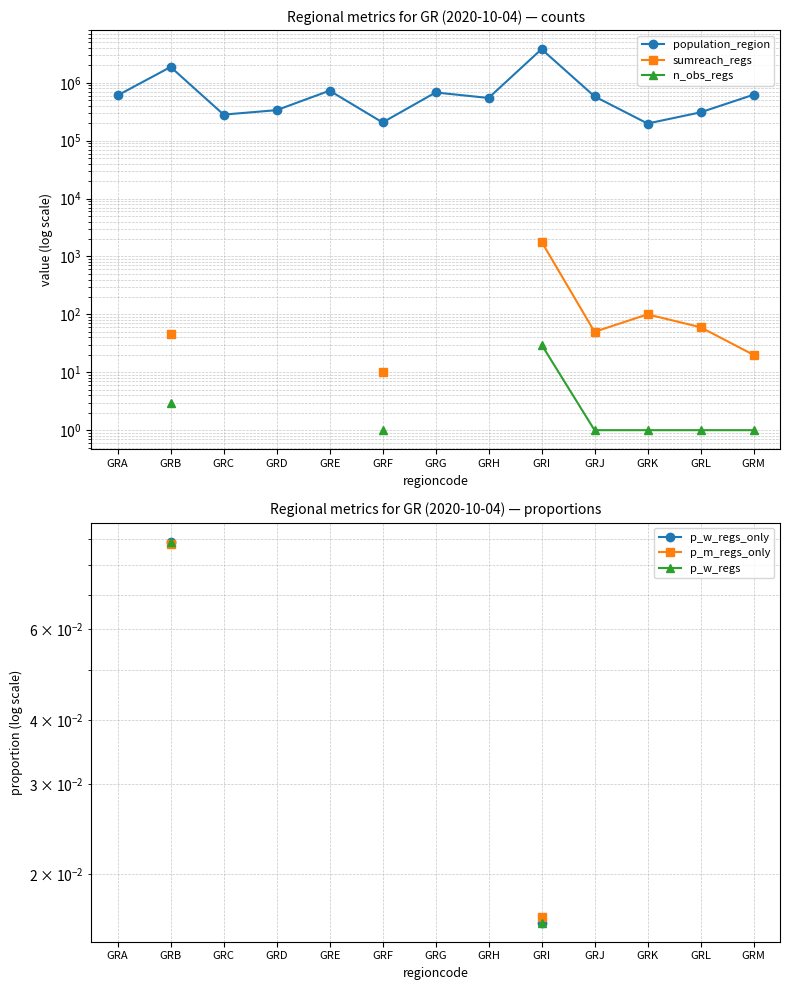

True or false: p_w_regs_only and p_w_regs cross at least once.

False